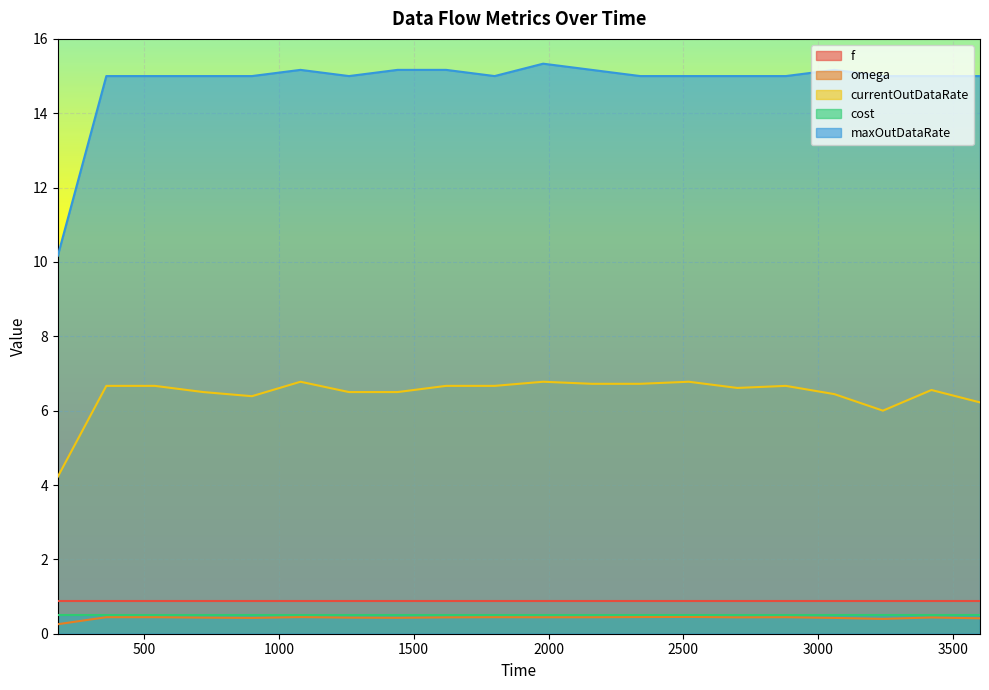

Where is the first local maximum for maxOutDataRate?

1080